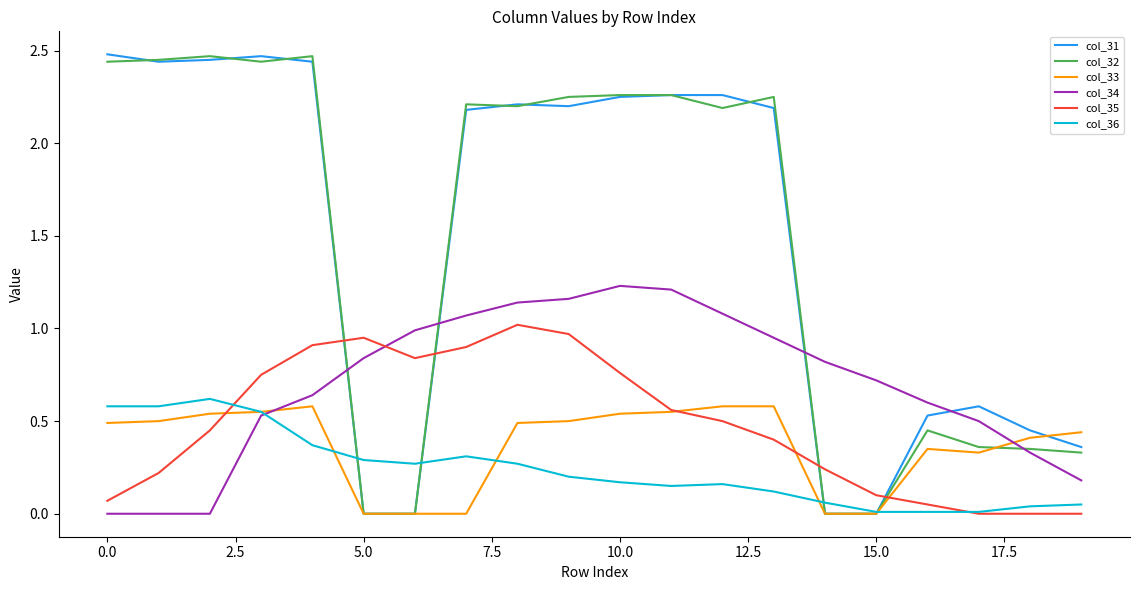

True or false: col_32 and col_35 intersect in this chart.

True